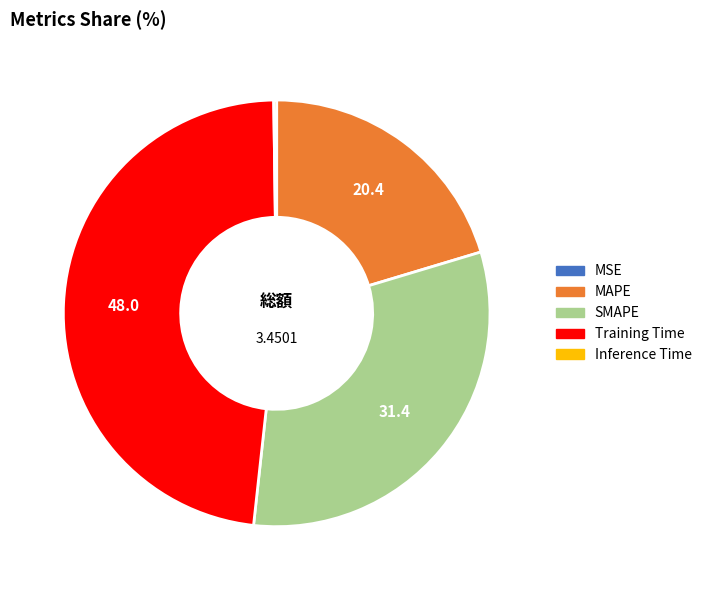

Which has a higher value, MAPE or SMAPE?

SMAPE